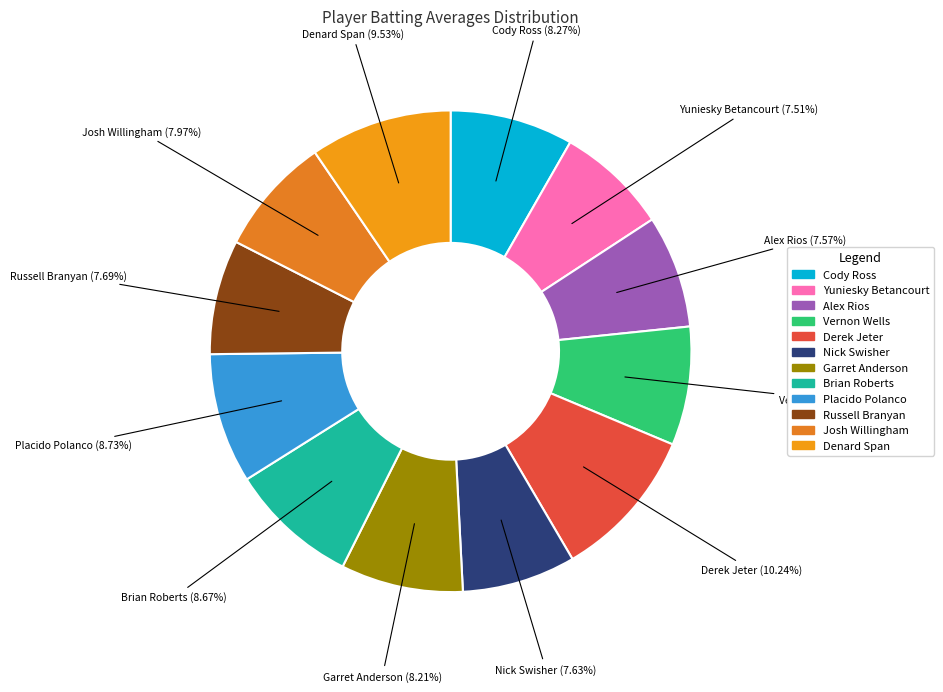

To the nearest percent, what is the average slice percentage?

8%